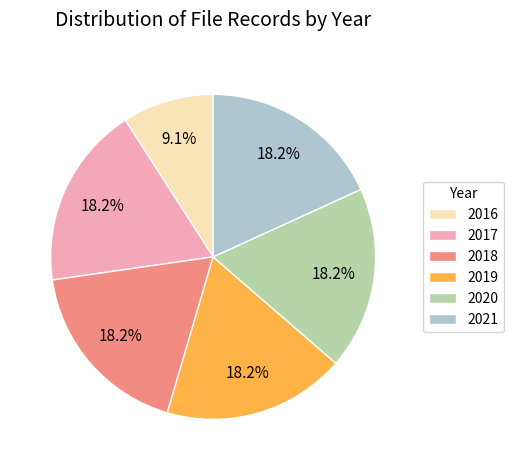

What percentage is NOT represented by 2016?

90.9%